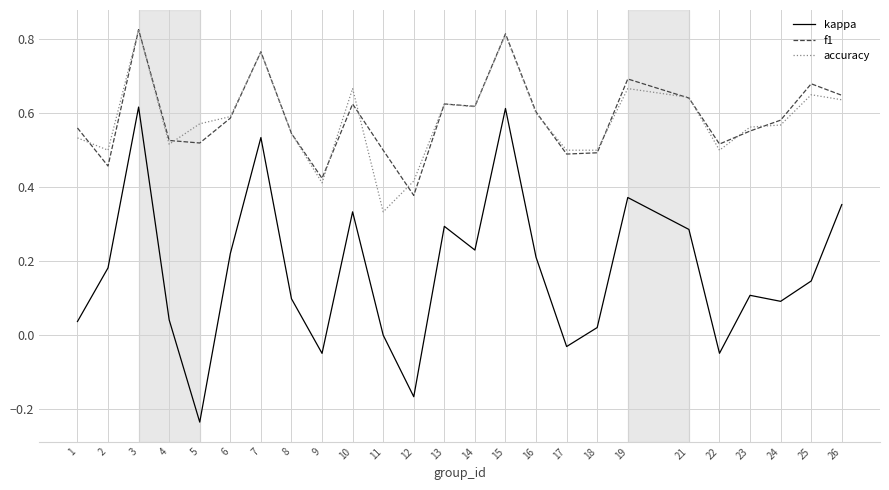

True or false: accuracy has a value of 0.2 at 4.

False